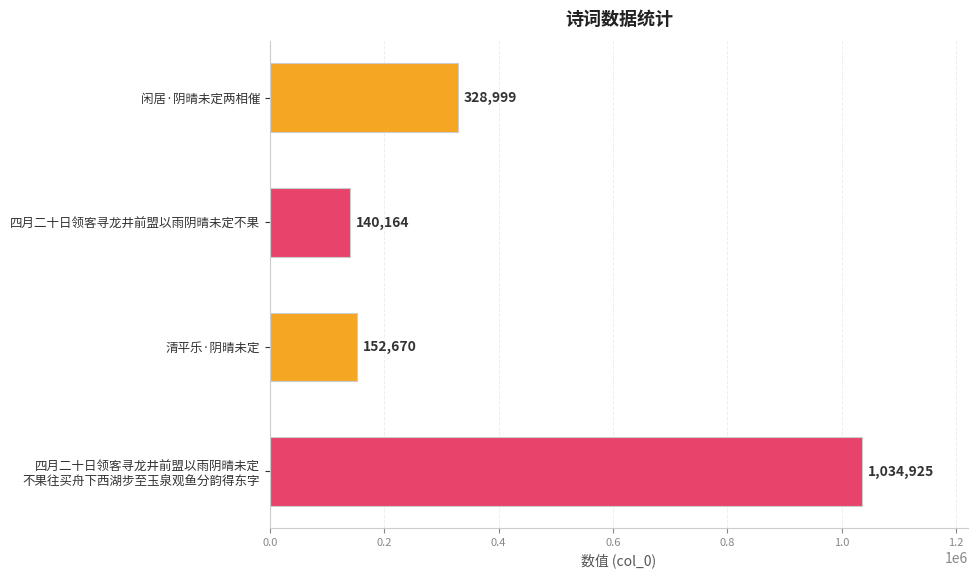

Reading top to bottom, transcribe all the data shown in this chart.

328999	140164	152670	1034925